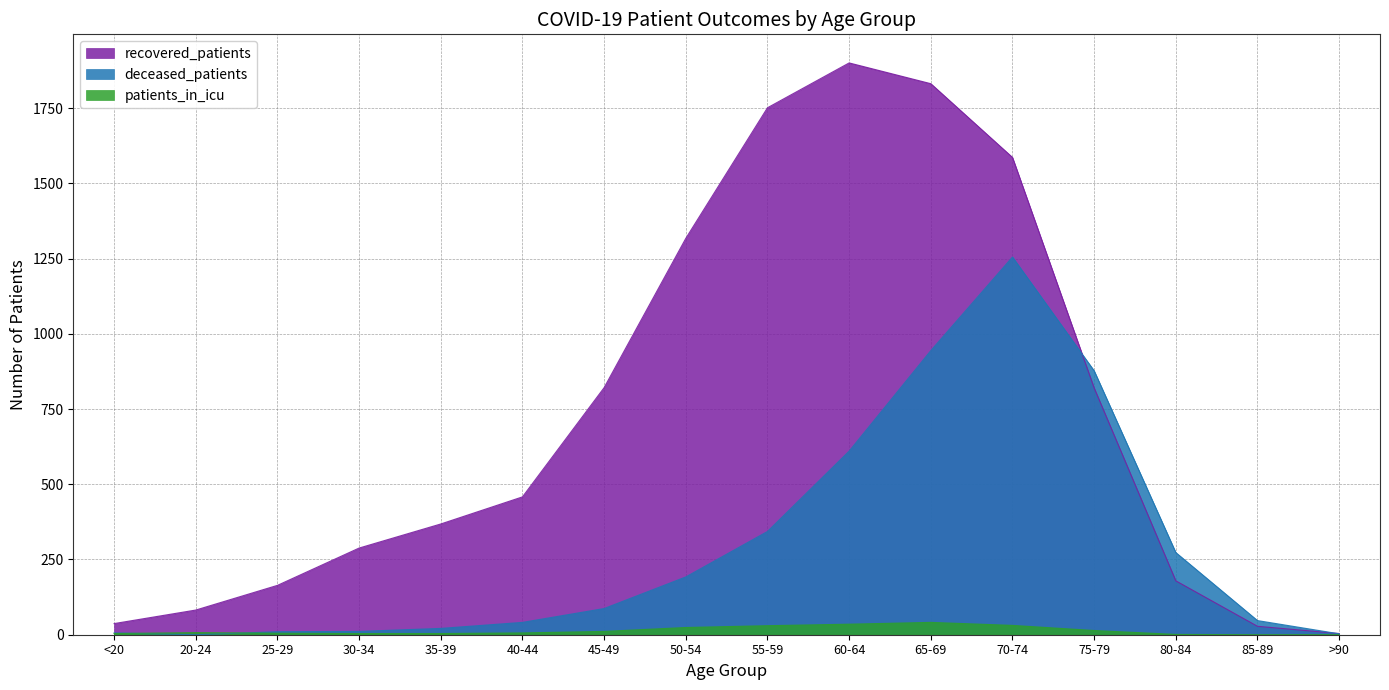

Where is the first local maximum for patients_in_icu?

20-24